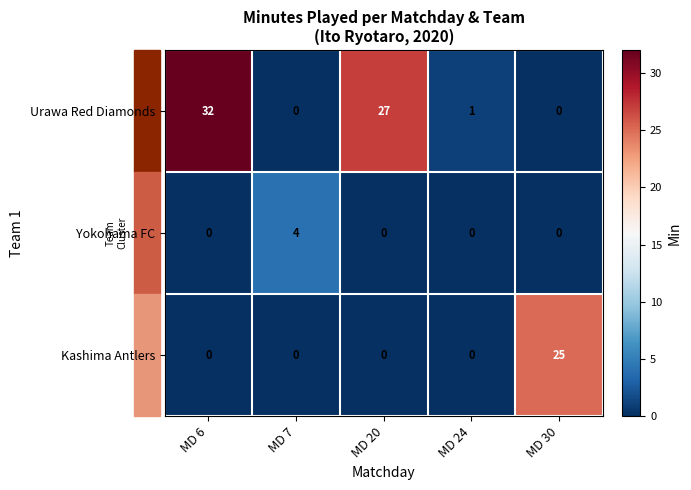

What is the highest value of the Yokohama FC series?

4